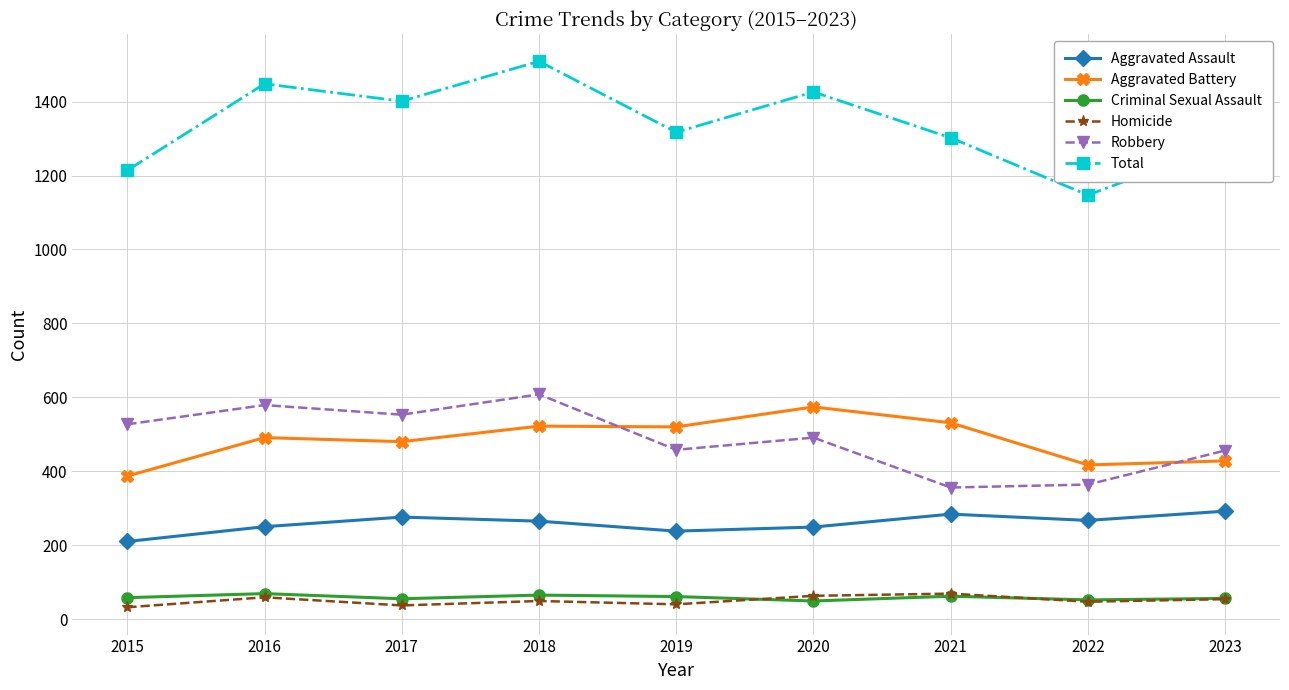

What are all the series names shown in the legend?

Aggravated Assault, Aggravated Battery, Criminal Sexual Assault, Homicide, Robbery, Total